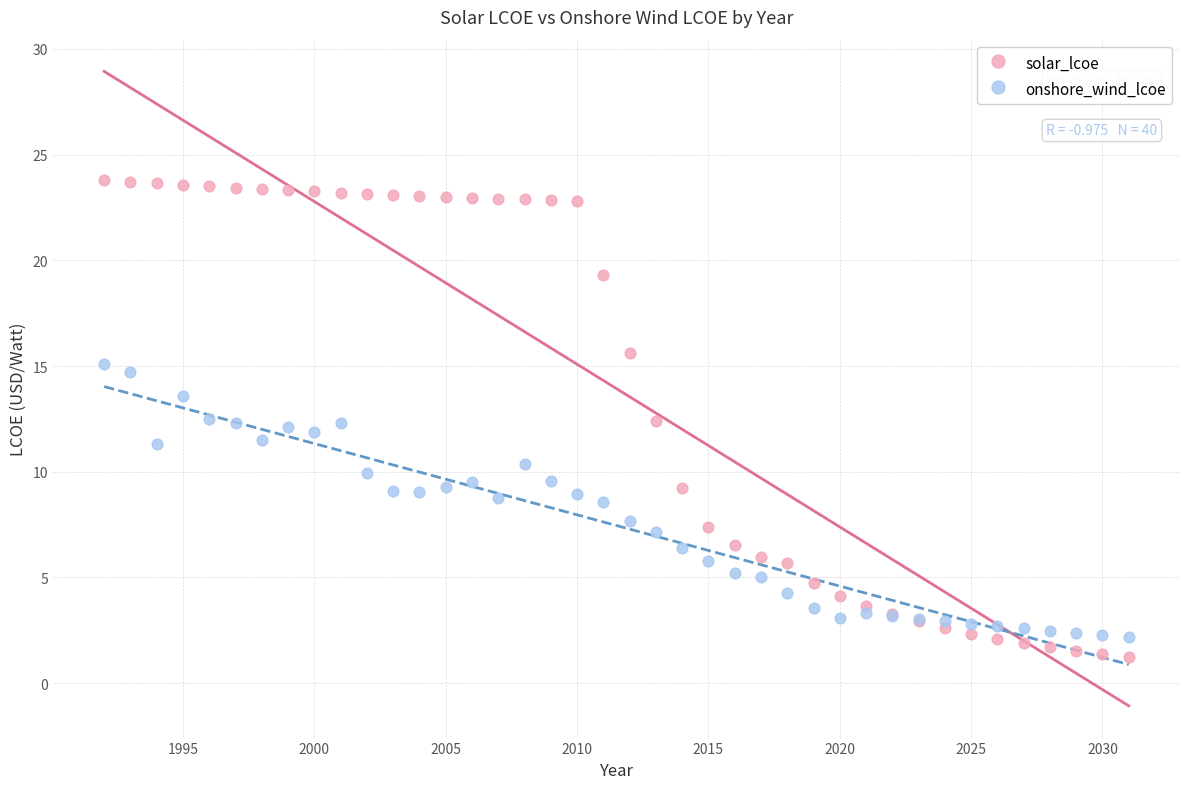

Which series has the largest Y range (max minus min)?

solar_lcoe